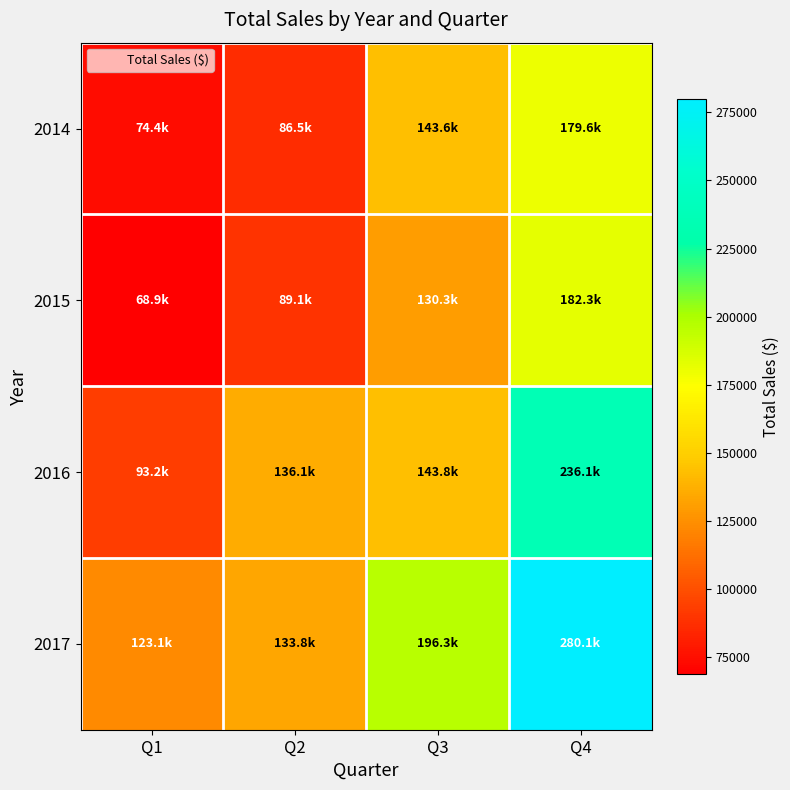

List the series in order of their peak value, lowest first.

2014, 2015, 2016, 2017